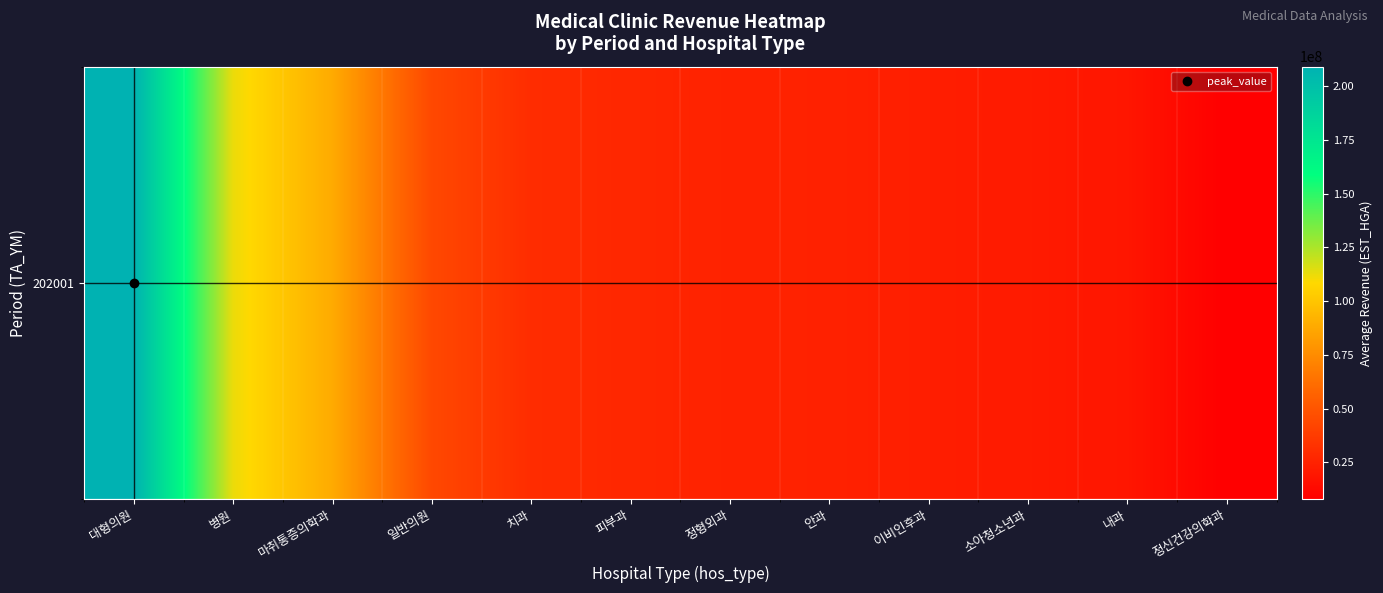

Count the number of data series in this chart.

1